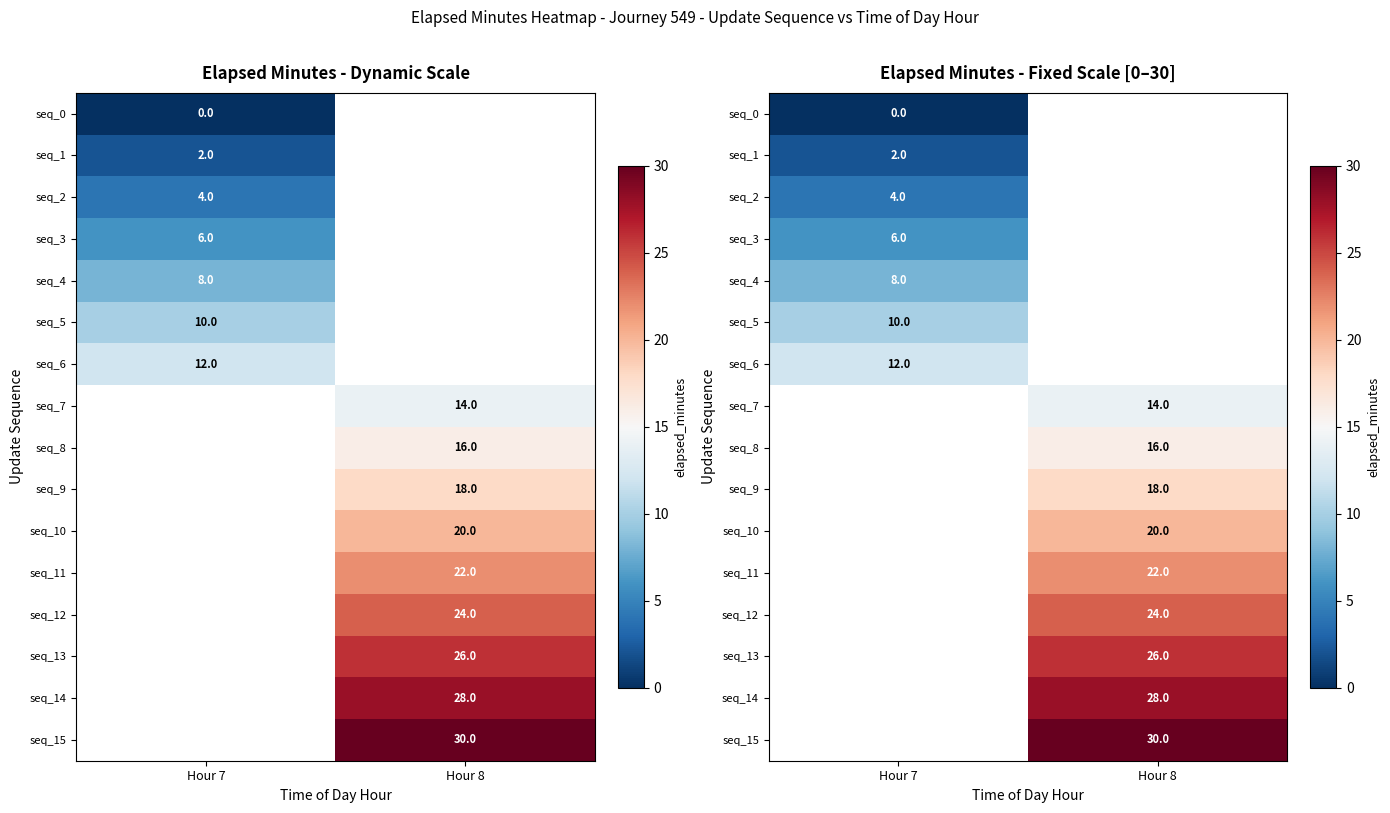

Rank the series by their average value, from lowest to highest.

seq_0, seq_1, seq_2, seq_3, seq_4, seq_5, seq_6, seq_7, seq_8, seq_9, seq_10, seq_11, seq_12, seq_13, seq_14, seq_15